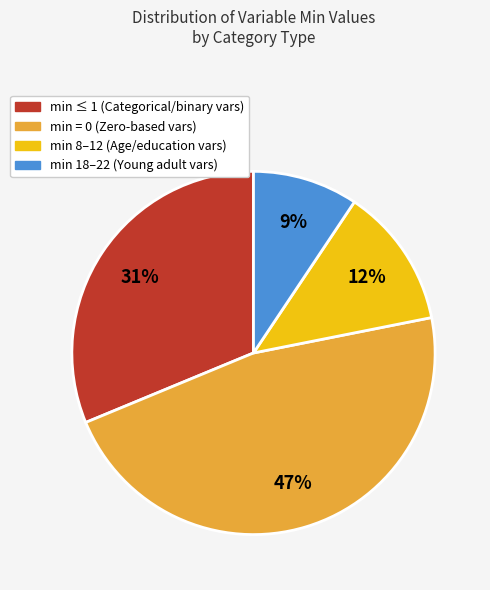

Is there a majority slice in this chart?

No